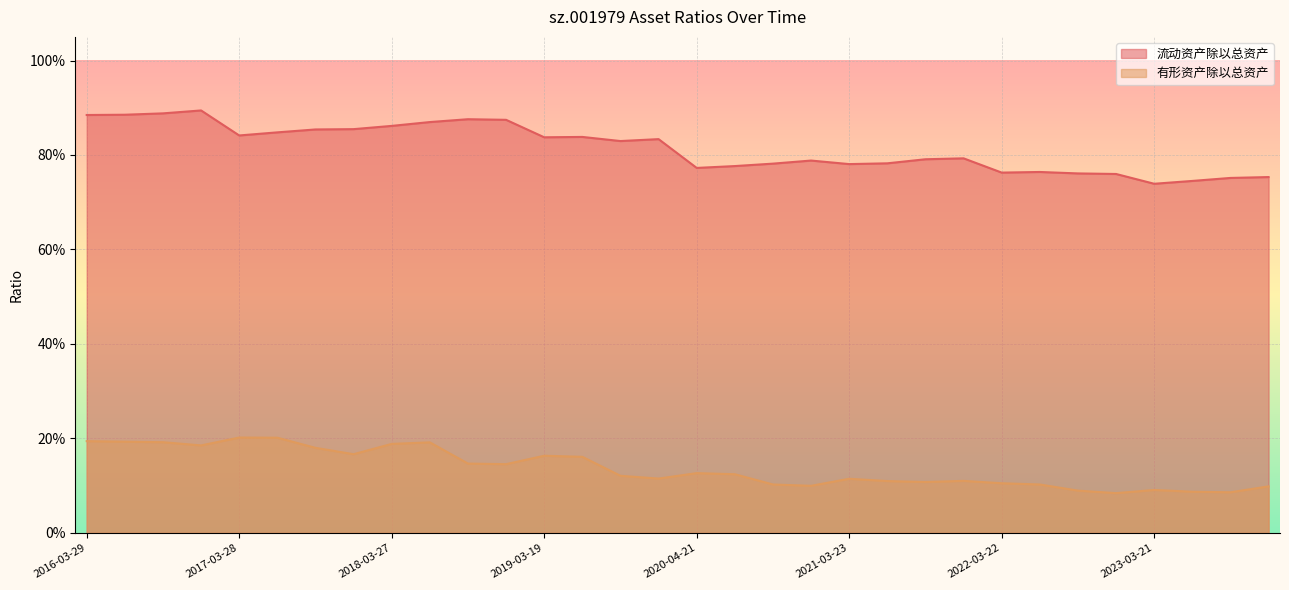

Reading left to right, what are all the values shown in this chart?

流动资产除以总资产: 0.9	0.9	0.9	0.9	0.8	0.8	0.9	0.9	0.9	0.9	0.9	0.9	0.8	0.8	0.8	0.8	0.8	0.8	0.8	0.8	0.8	0.8	0.8	0.8	0.8	0.8	0.8	0.8	0.7	0.7	0.8	0.8
有形资产除以总资产: 0.2	0.2	0.2	0.2	0.2	0.2	0.2	0.2	0.2	0.2	0.1	0.1	0.2	0.2	0.1	0.1	0.1	0.1	0.1	0.1	0.1	0.1	0.1	0.1	0.1	0.1	0.1	0.1	0.1	0.1	0.1	0.1